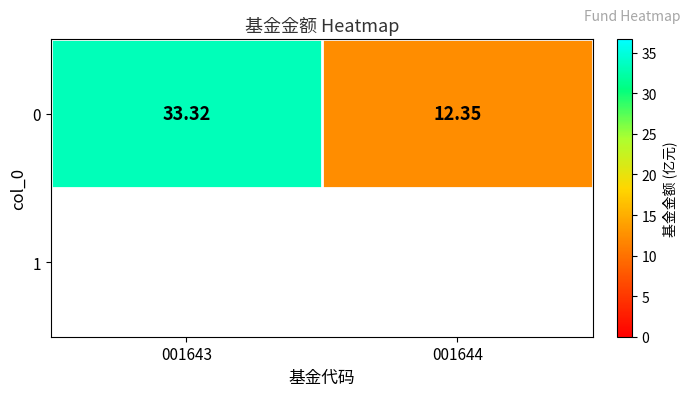

Reading left to right, extract all data points from this chart.

001643=33.3	001644=12.3